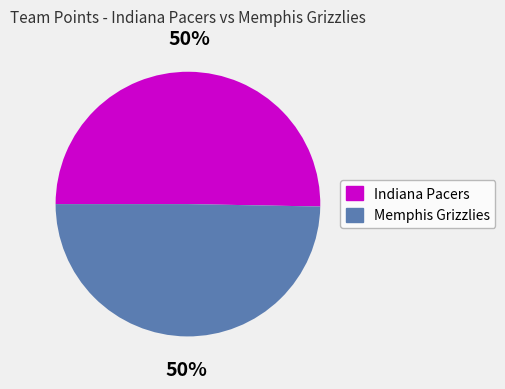

To the nearest percent, what is the average slice percentage?

50%